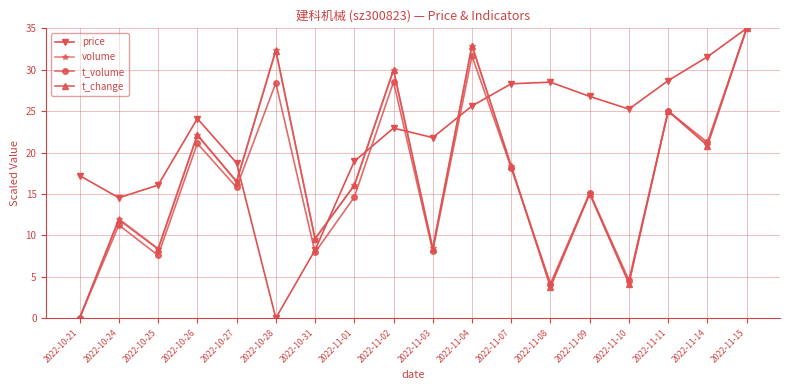

True or false: t_volume has a value of 25.5 at 2022-11-01.

False